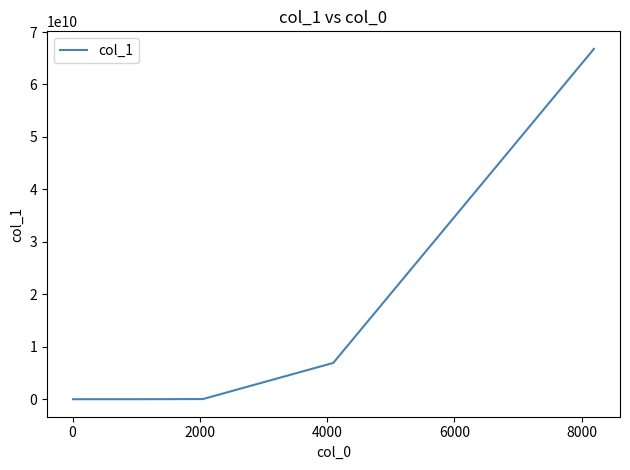

What is the difference between the maximum and minimum values?

66787912552.4